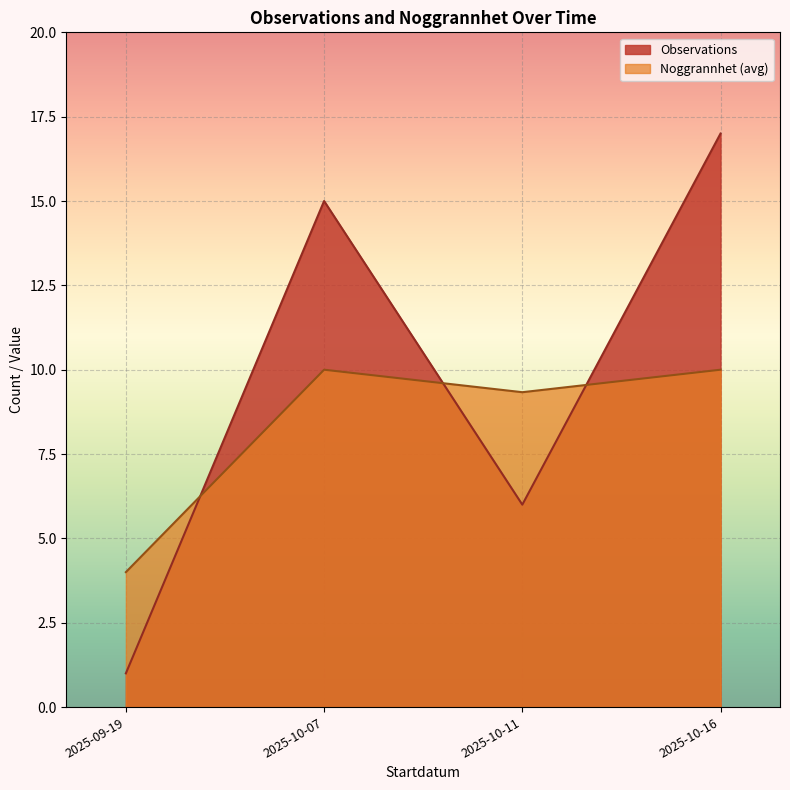

True or false: Noggrannhet has more than 2 points higher than both neighbors.

False